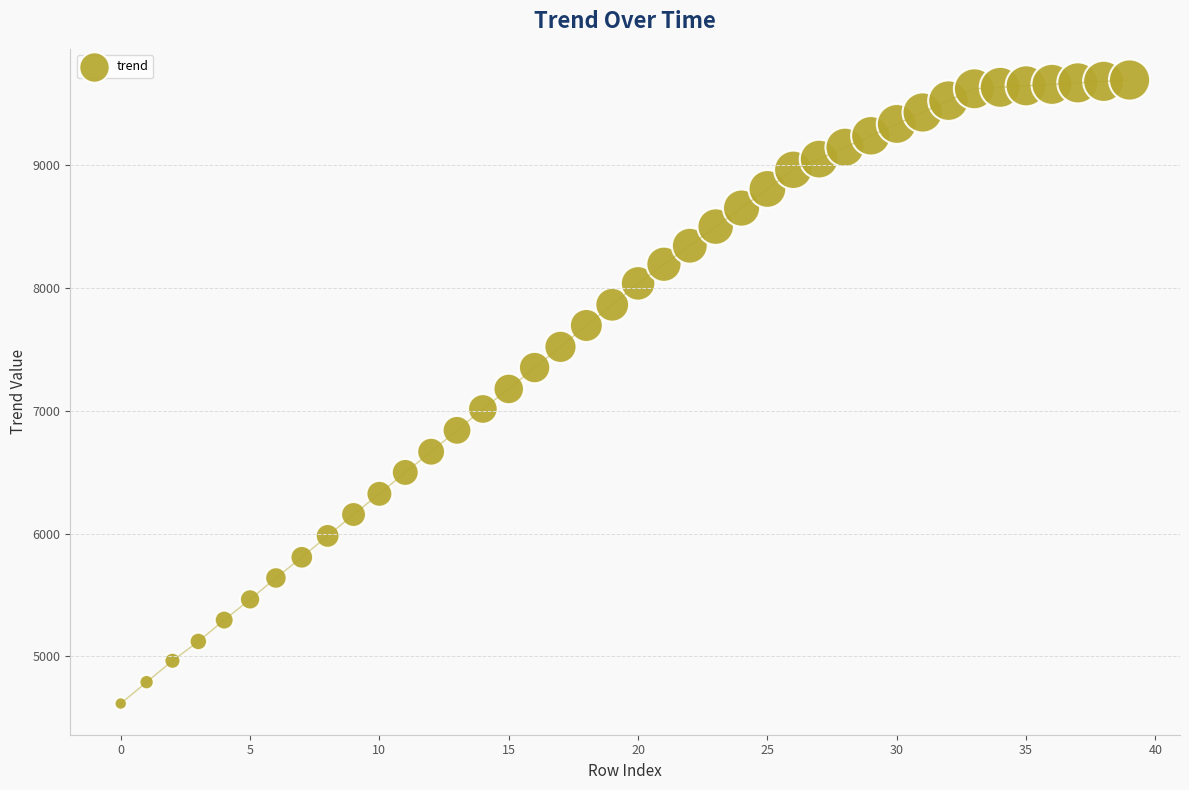

What is the range of Y values (max minus min)?

5077.2